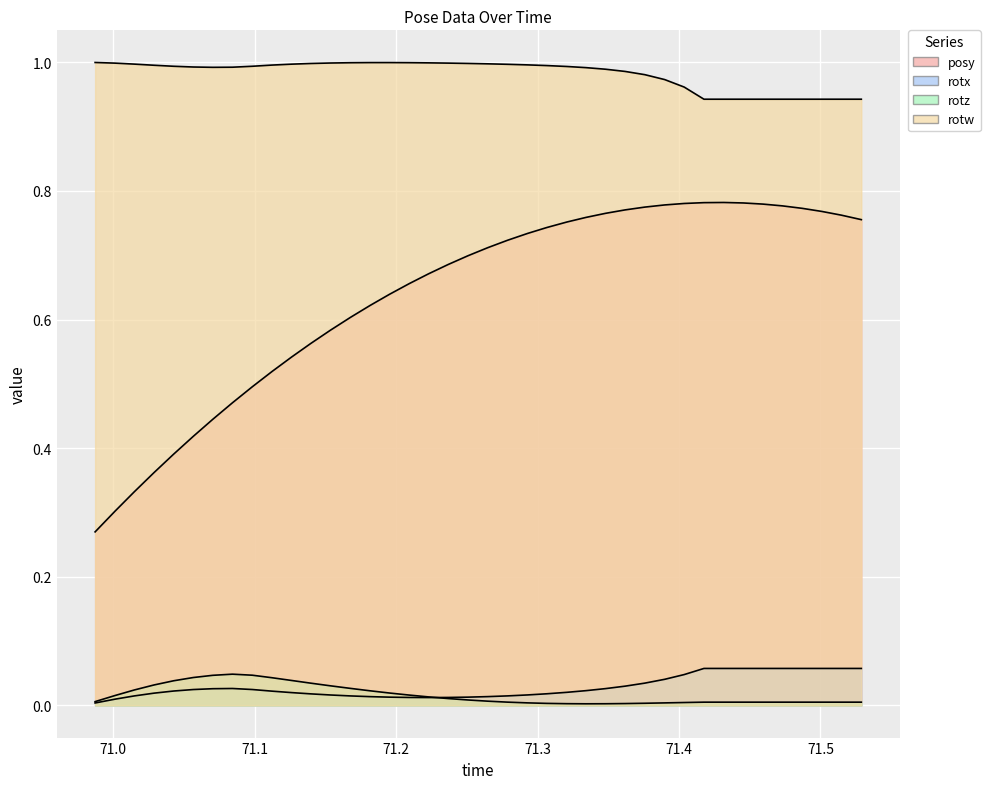

Is it true that rotz equals 0.0 at 71.0?

True